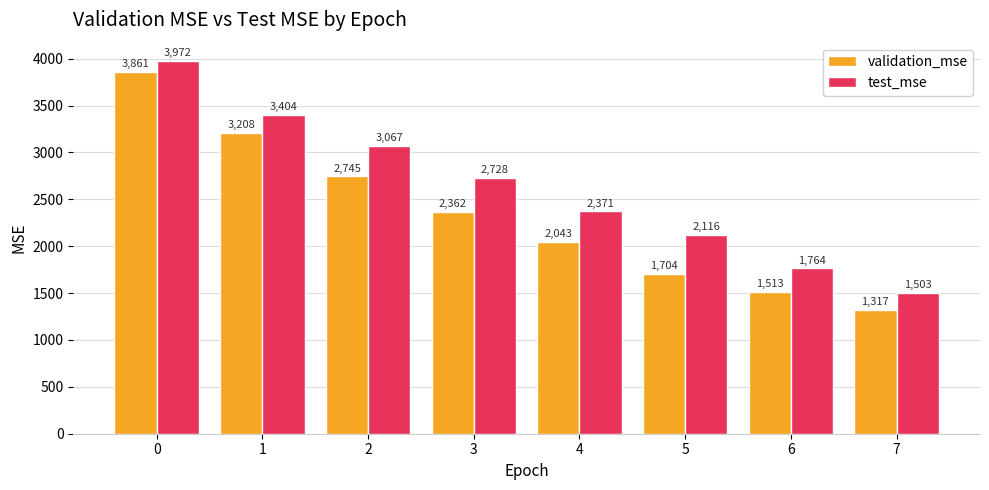

What is the spread (max minus min) of values at 4?

327.6